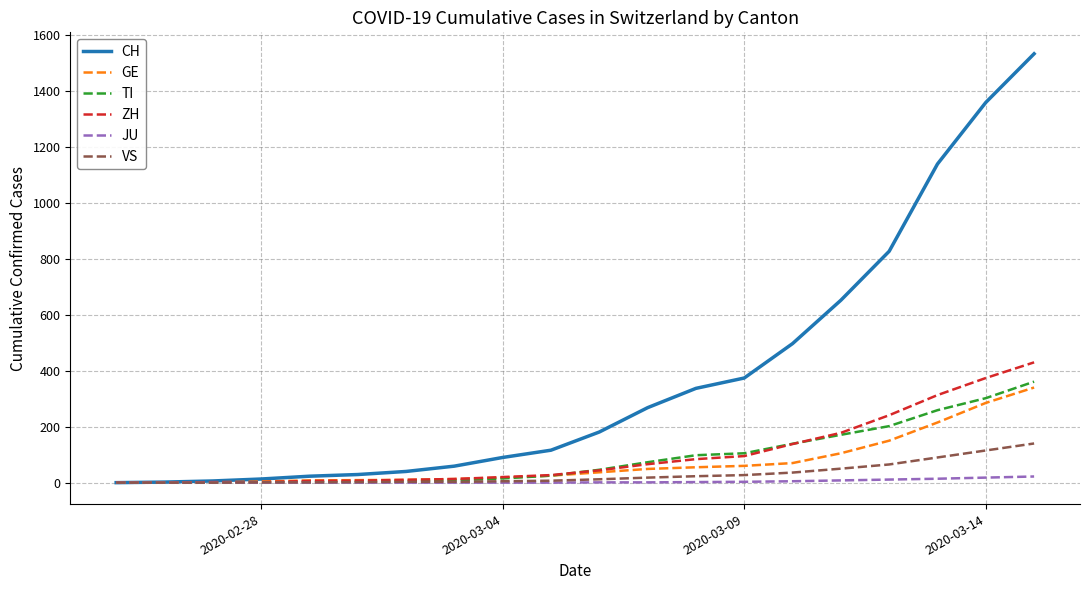

Which series has the largest range (max minus min)?

CH